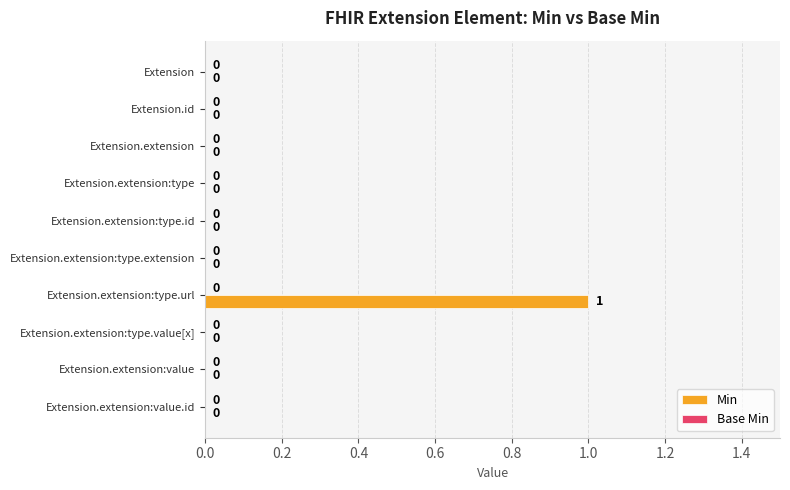

The value at Extension is 0. True or false?

True